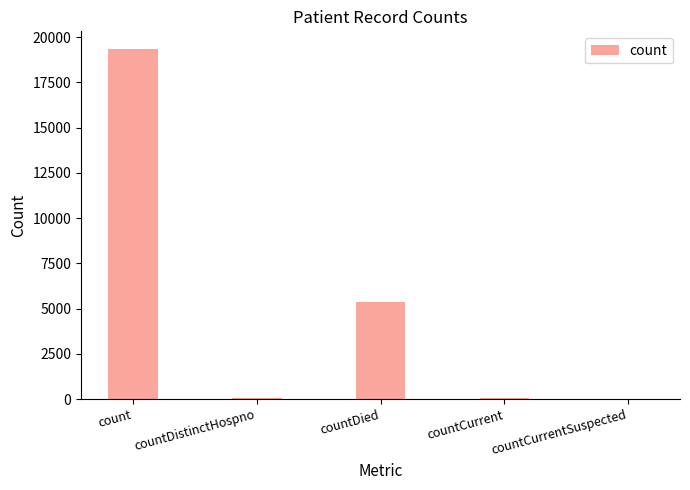

What is the approximate value at count, to the nearest 10?

19350